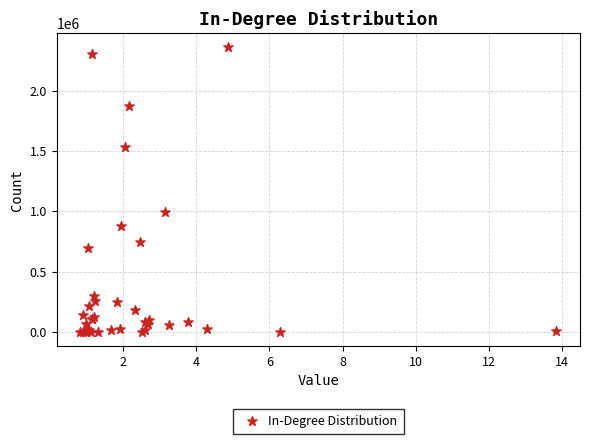

What Y value in the scatter plot is closest to 1181520?

991587.9